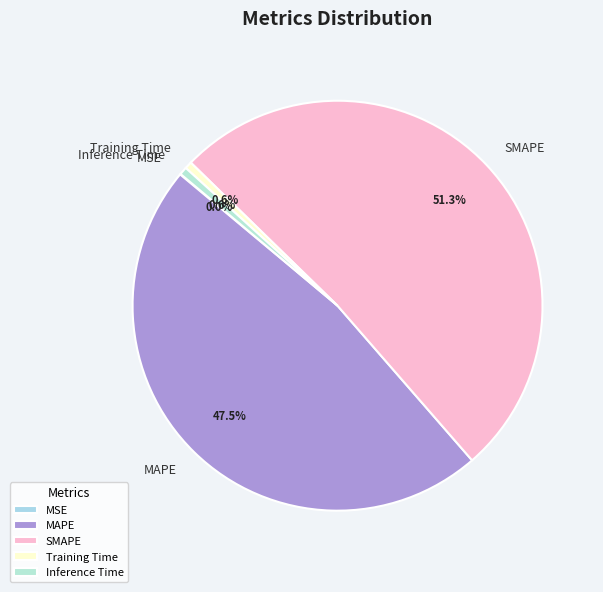

To the nearest percent, what is the difference between the Inference Time and MAPE slice percentages?

47%